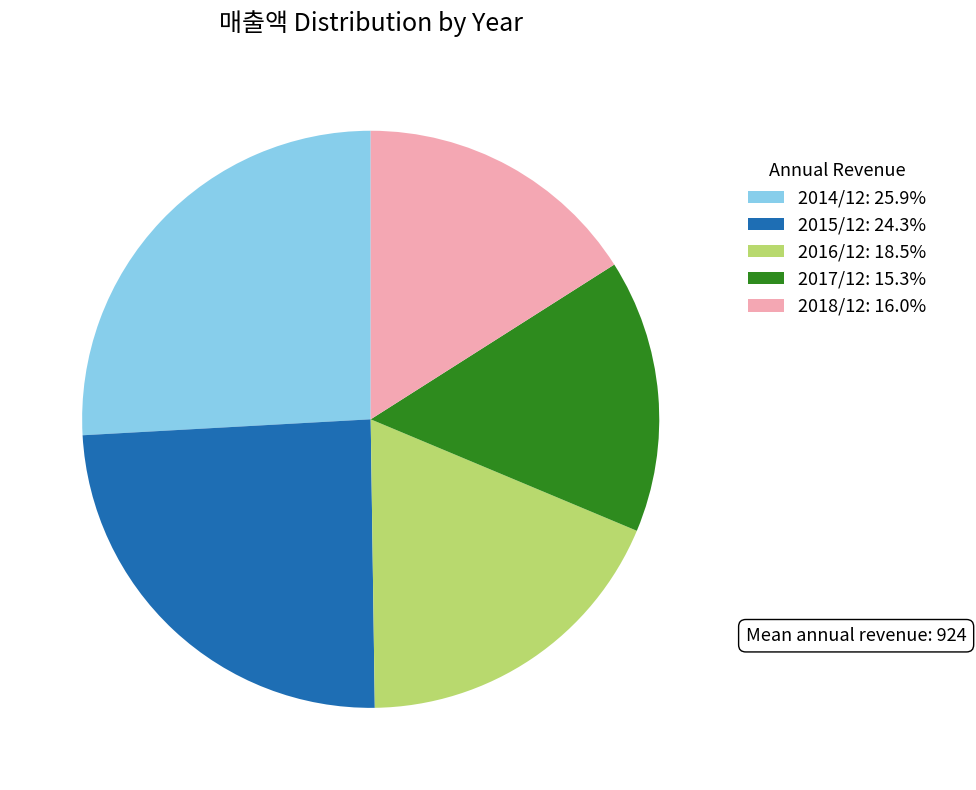

Does 2018/12 represent more than half of the total?

No